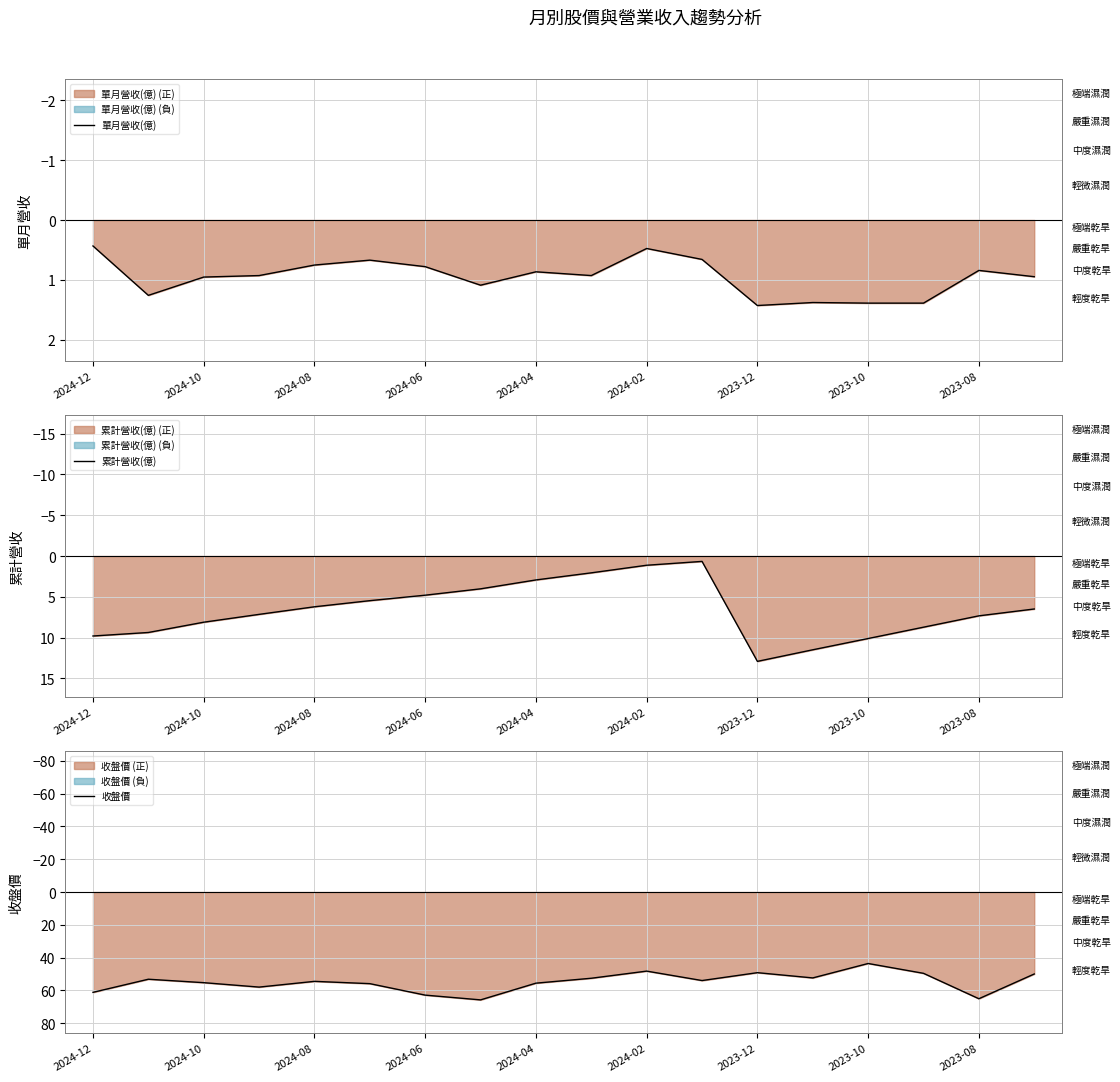

What is the sum of the 累計營收(億) values at 2023-08 and 2024-06?

12.1